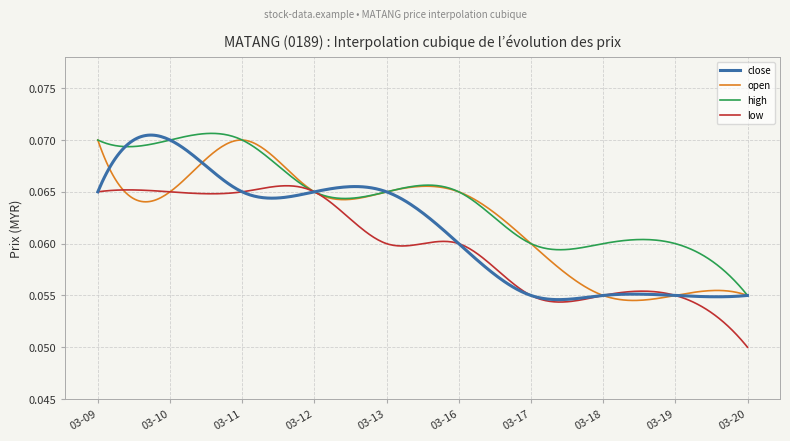

List the series in order of their overall mean, highest first.

high, open, close, low